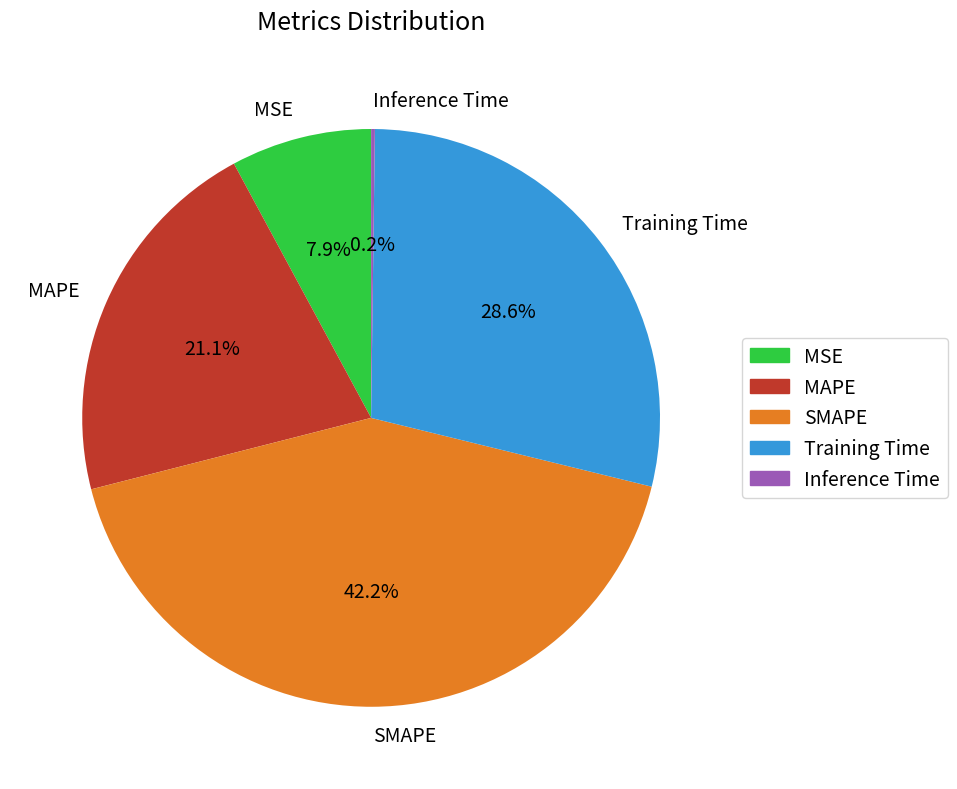

Does SMAPE represent more than half of the total?

No